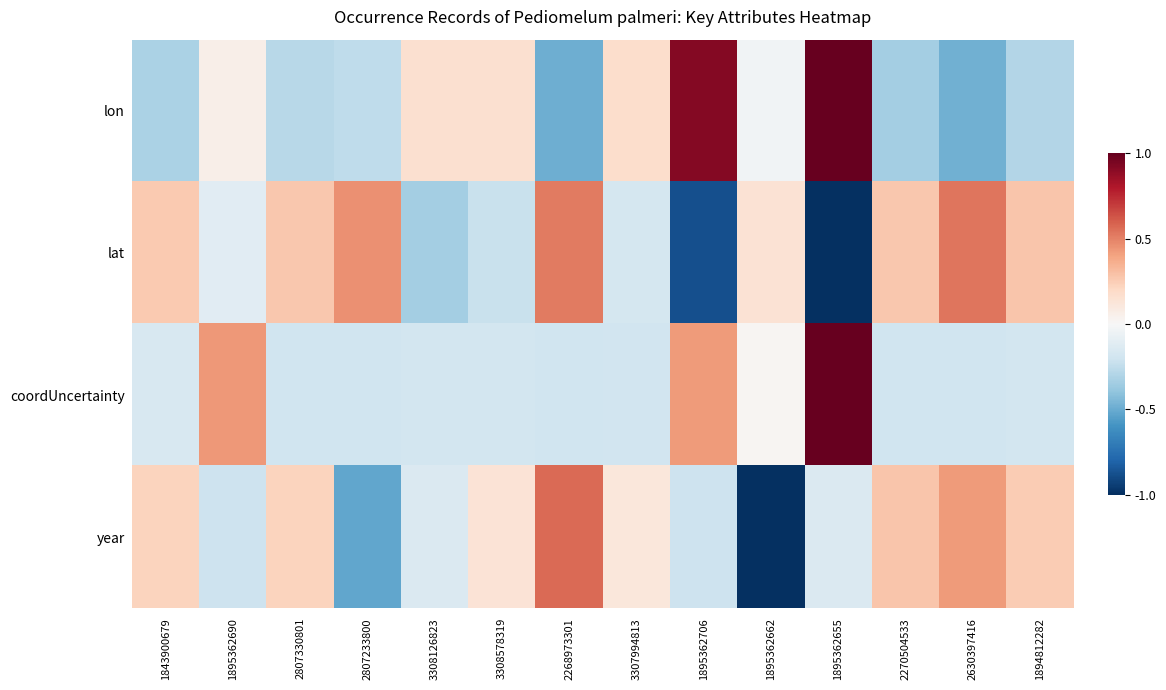

Which series has the widest spread of values?

year